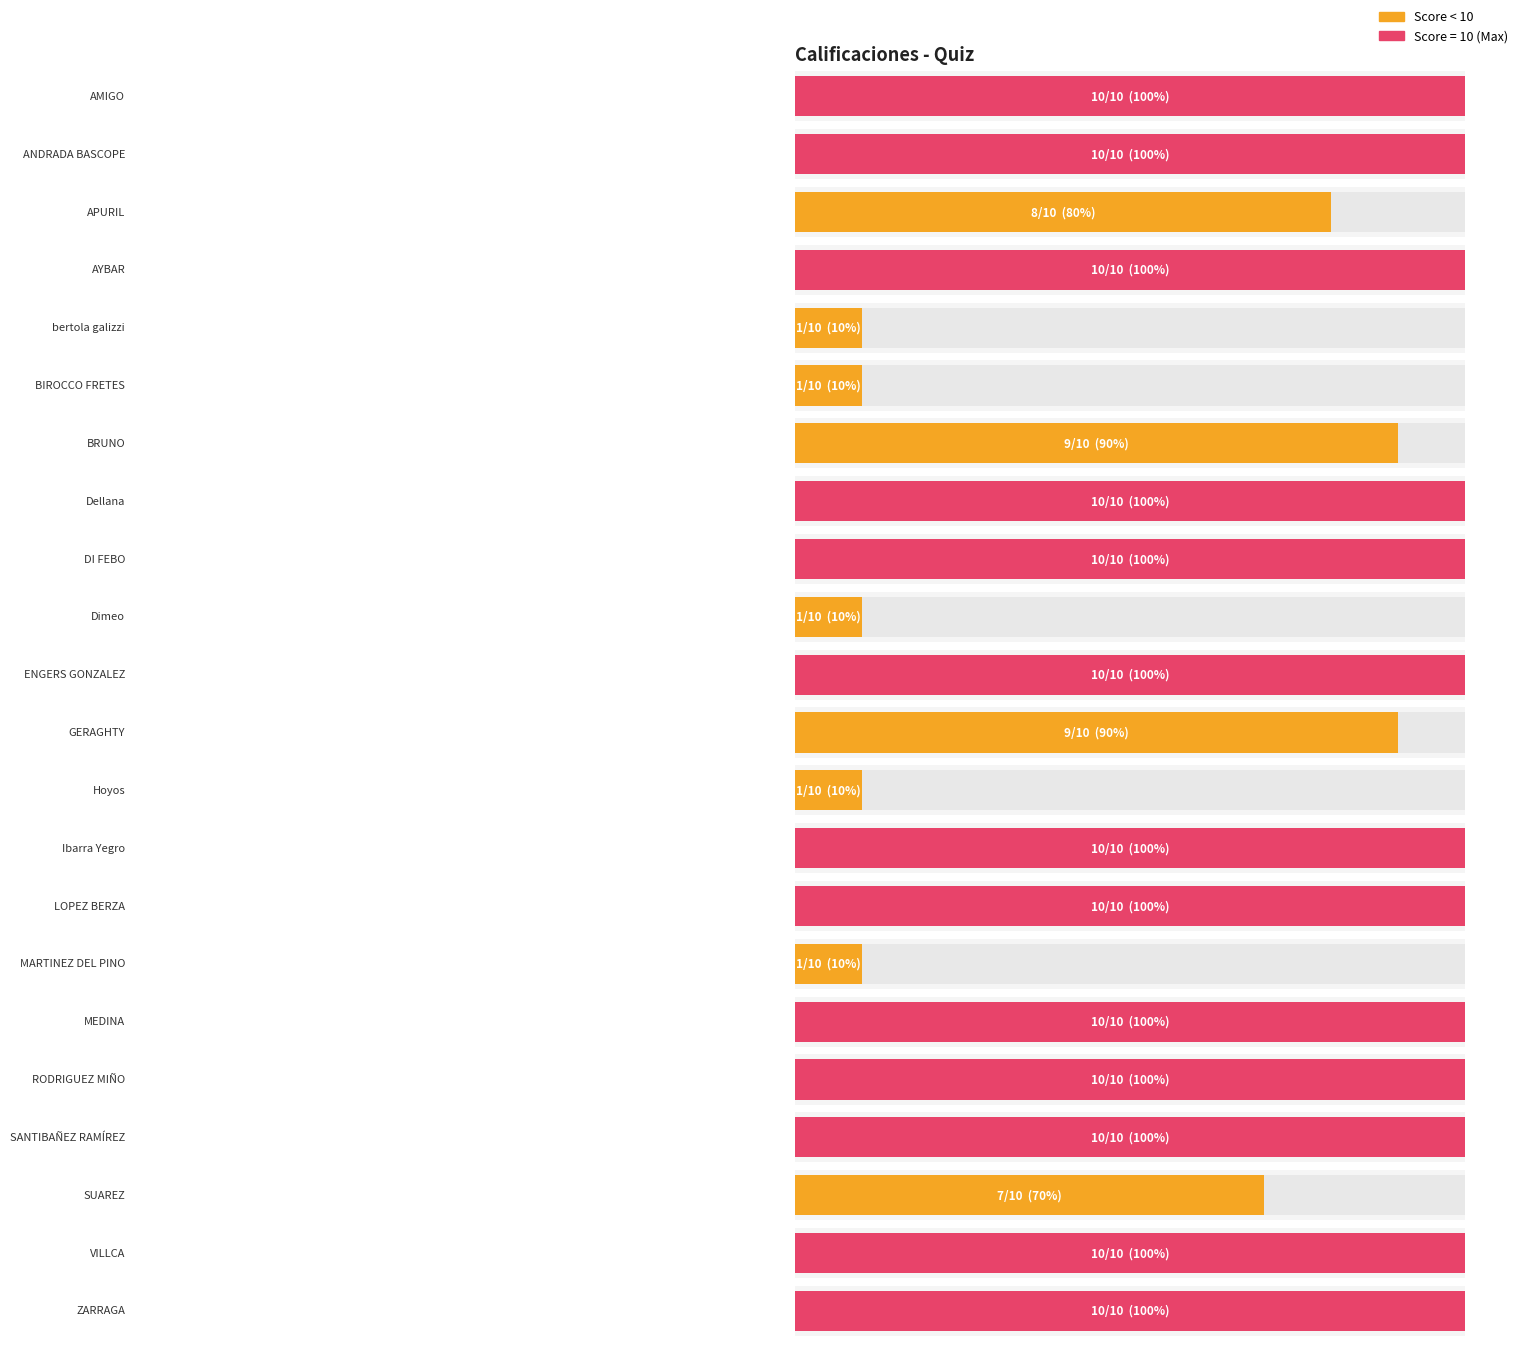

Rank the categories by value from highest to lowest.

AMIGO, ANDRADA BASCOPE, AYBAR, Dellana, DI FEBO, ENGERS GONZALEZ, Ibarra Yegro, LOPEZ BERZA, MEDINA, RODRIGUEZ MIÑO, SANTIBAÑEZ RAMÍREZ, VILLCA, ZARRAGA, BRUNO, GERAGHTY, APURIL, SUAREZ, bertola galizzi, BIROCCO FRETES, Dimeo, Hoyos, MARTINEZ DEL PINO